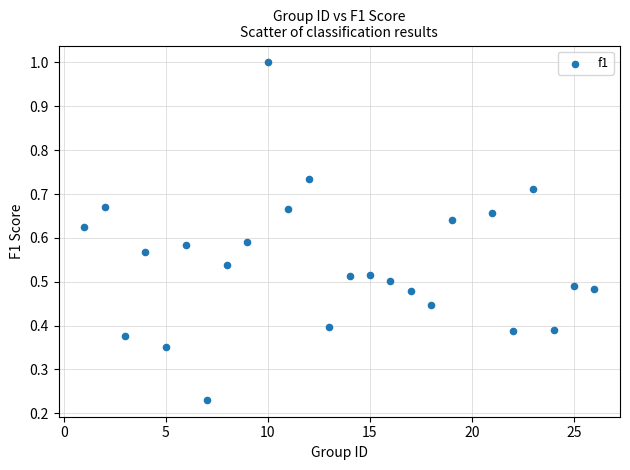

What is the range of X values (max minus min)?

25.0